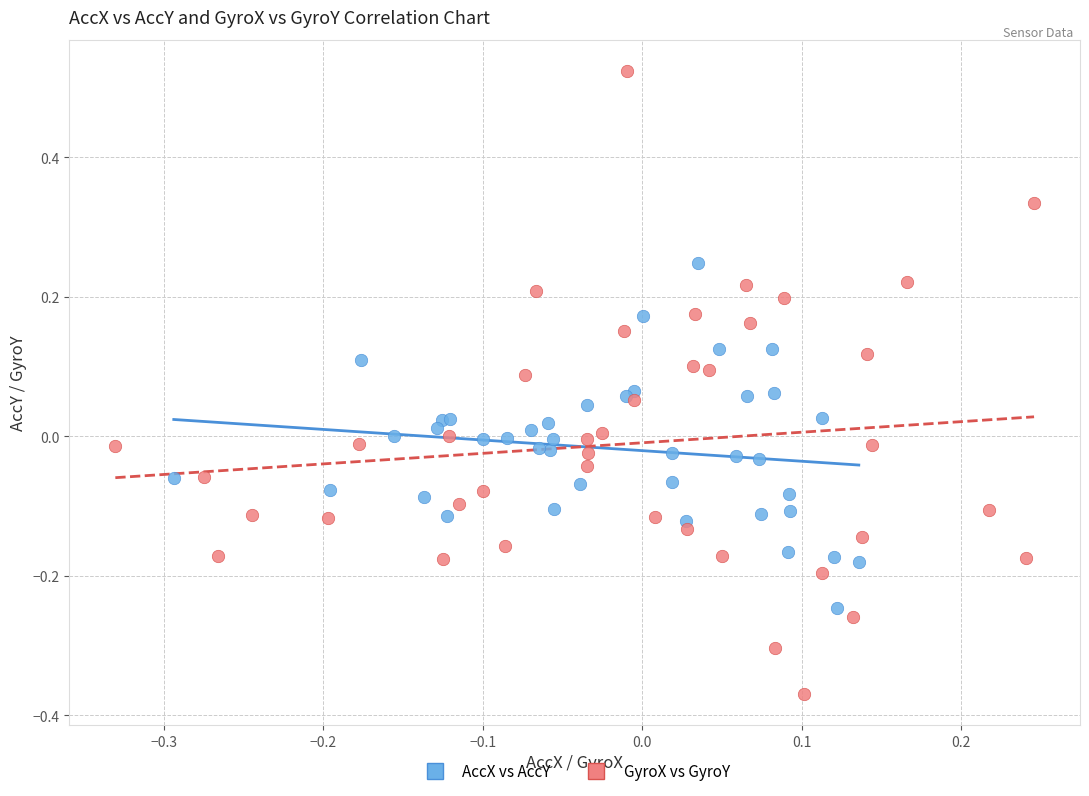

Which series contains the highest Y value?

GyroX vs GyroY